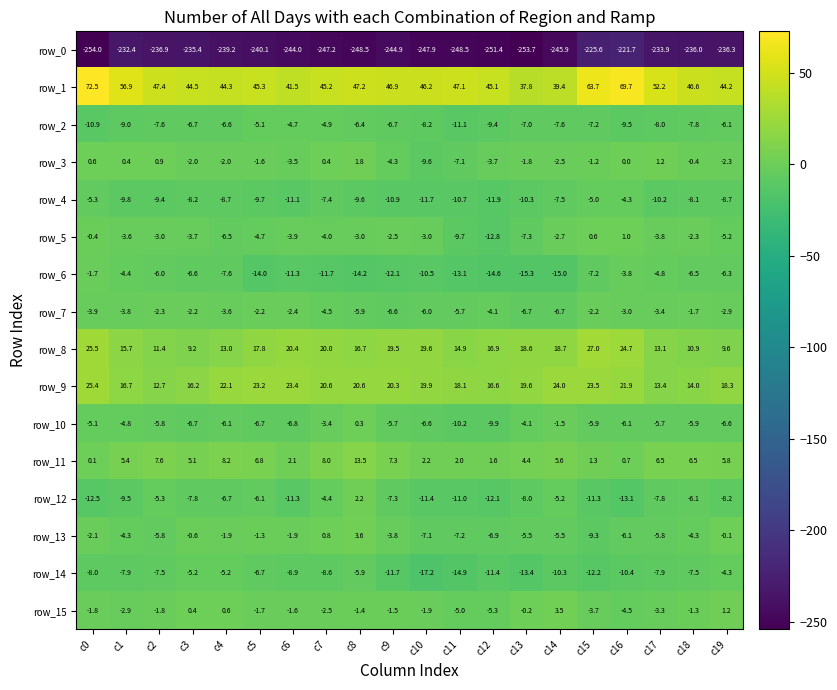

The row_8 series shows 20.4 at c6. True or false?

True